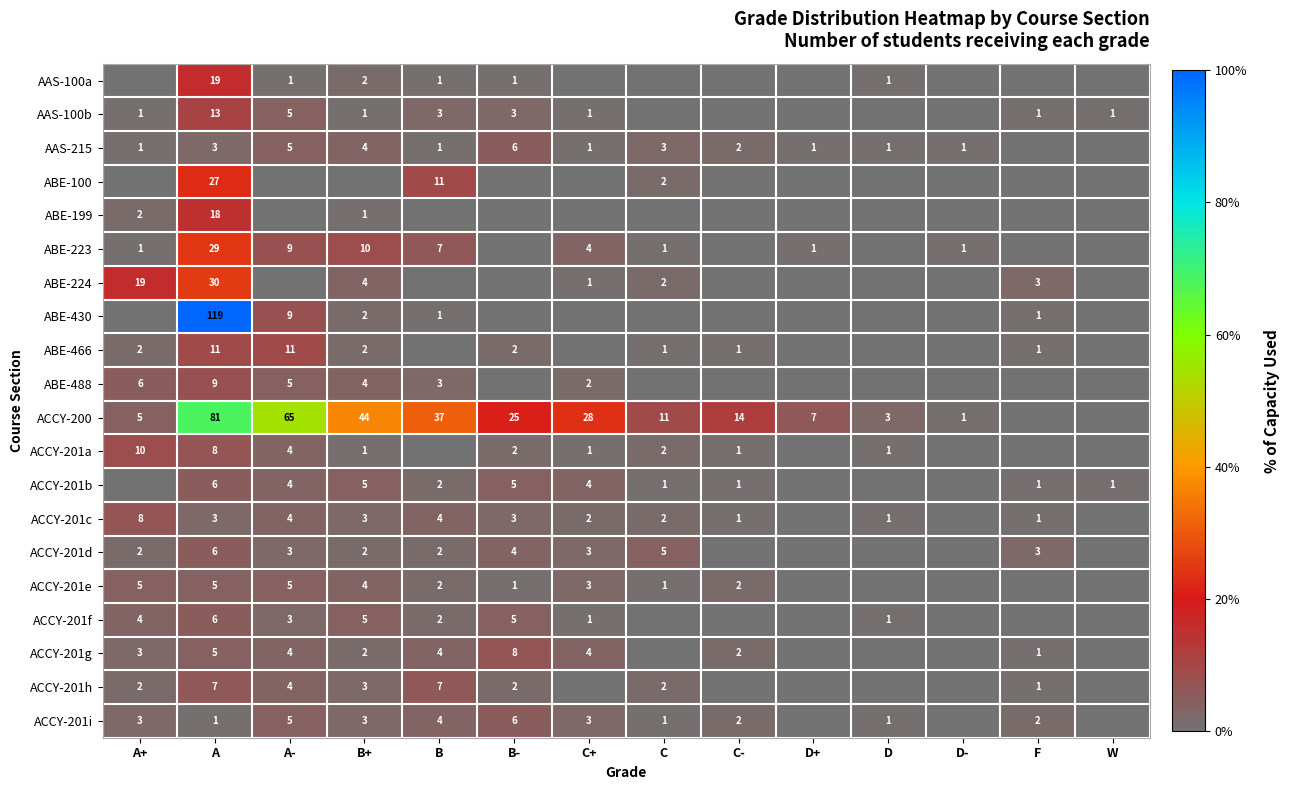

Is the value of ABE-199 at B+ greater than the value of ACCY-201h at A+?

No